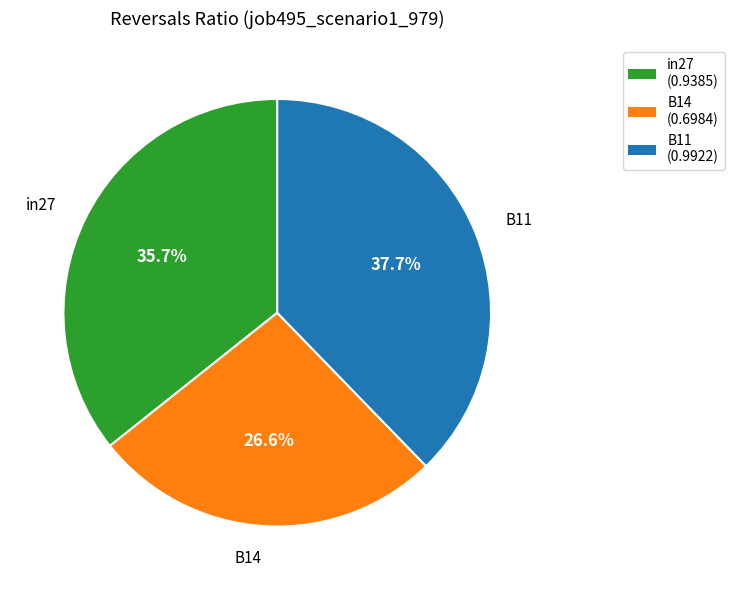

Between B14 and B11, which is larger?

B11